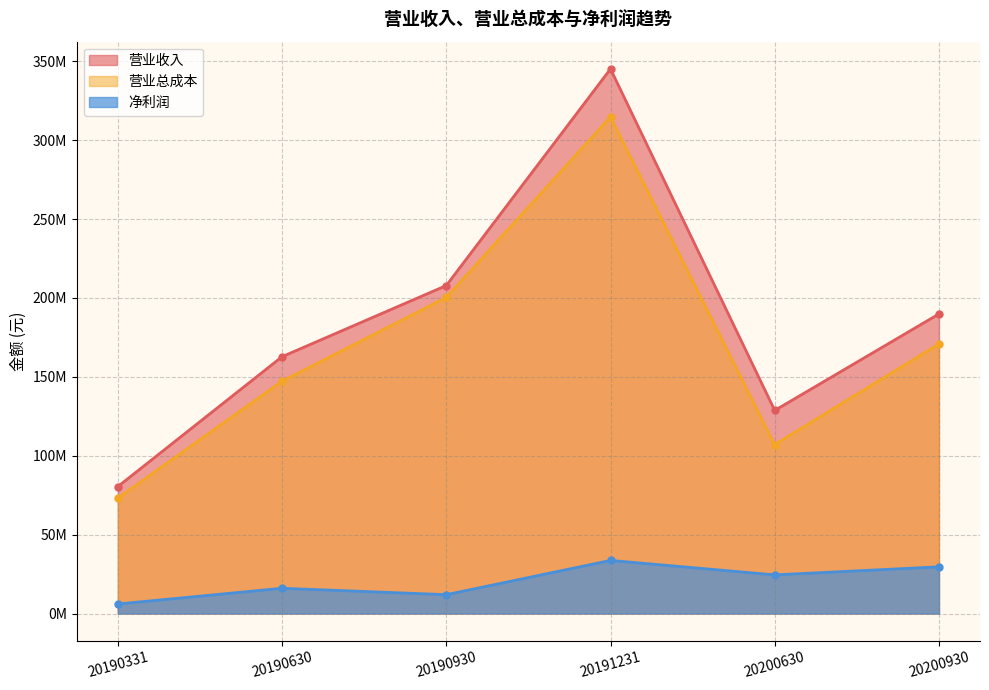

Is it true that 营业收入 equals 28723737.5 at 20190331?

False